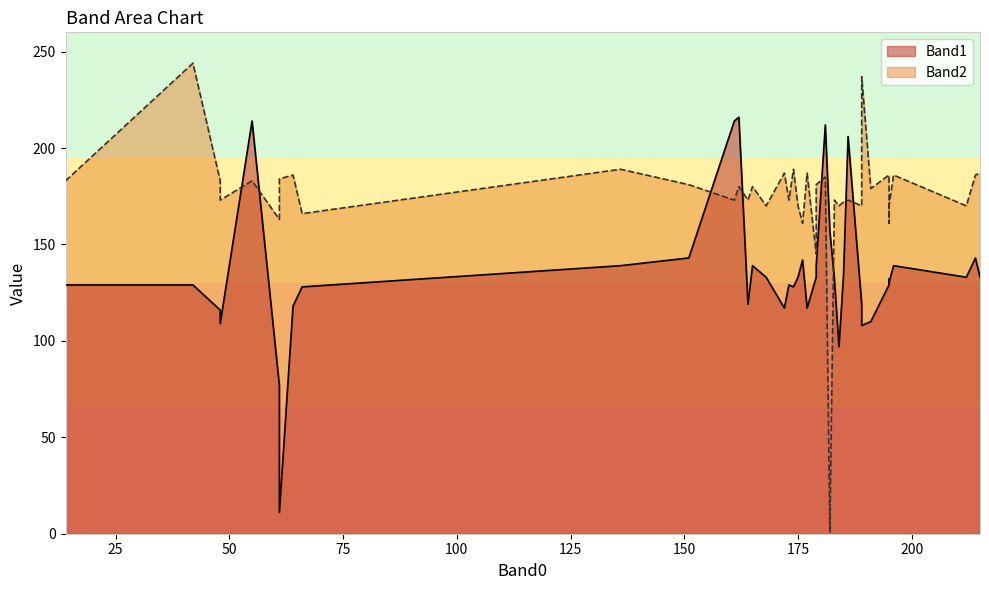

The Band1 series shows 133 at 179. True or false?

True